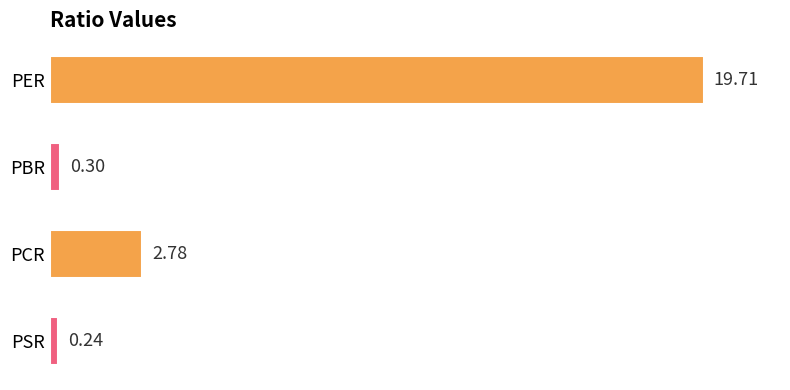

What is the sum of all values?

23.0